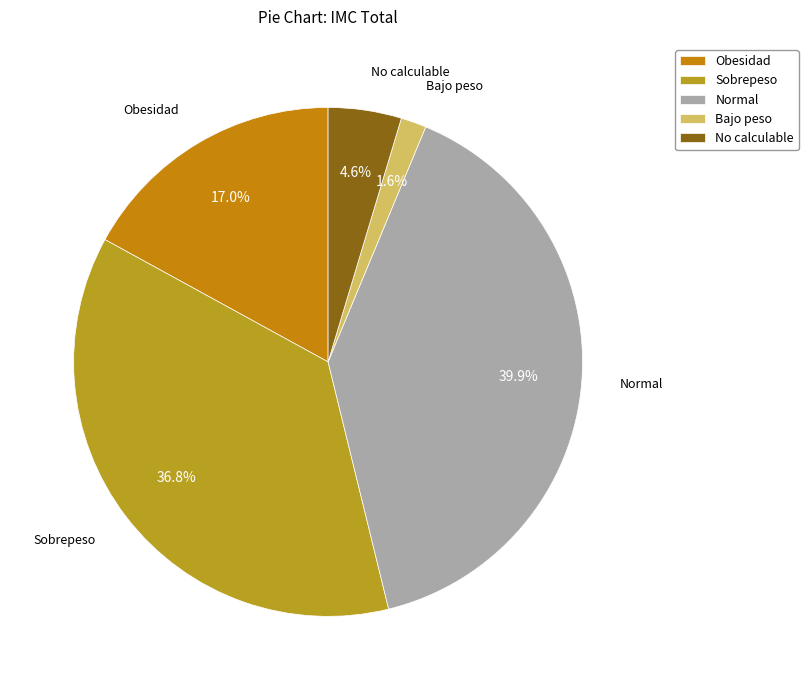

Is there a majority slice in this chart?

No